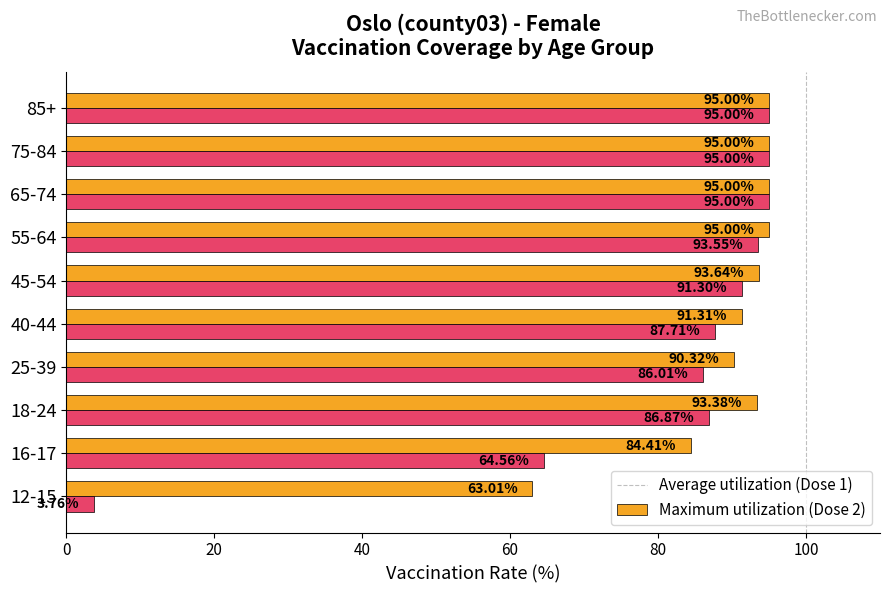

What is the total value across all series at 65-74?

190.0